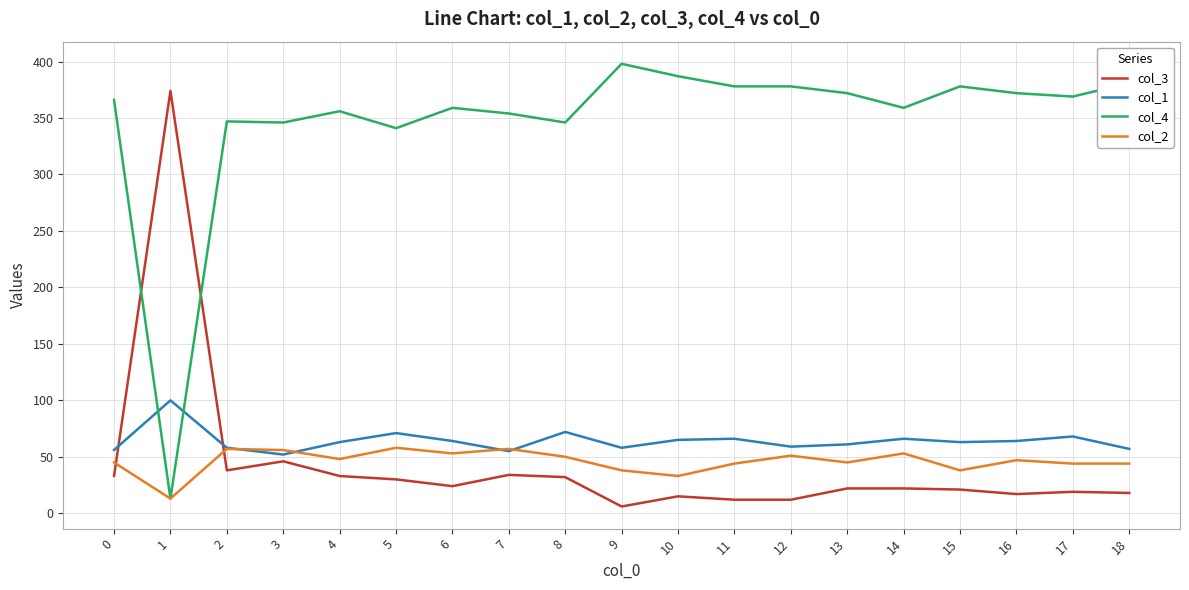

What is the greatest value displayed?

398